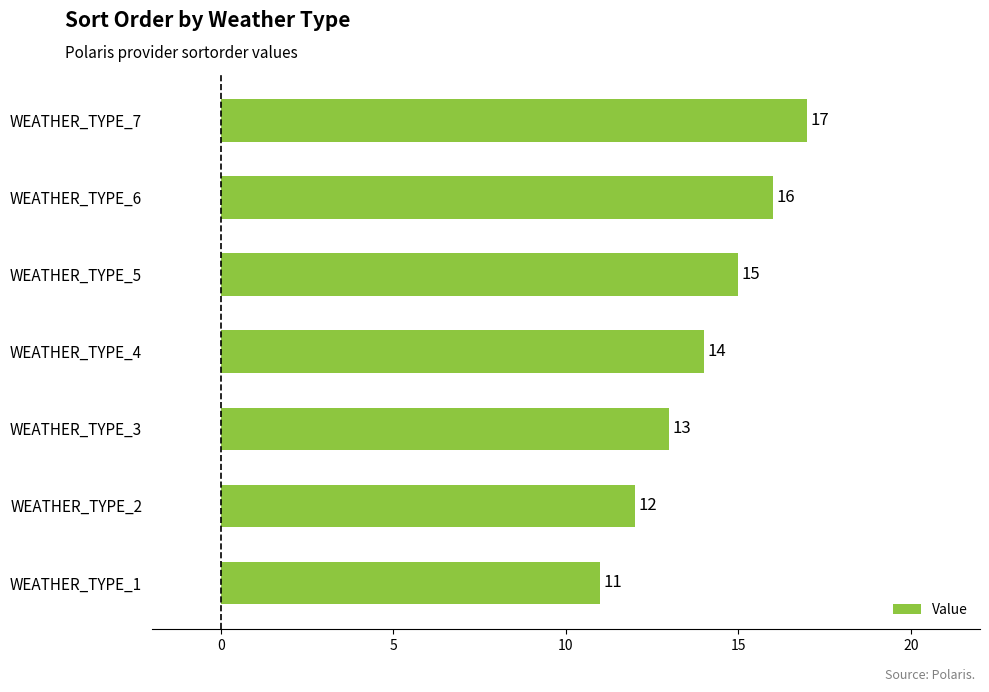

What is the average value?

14